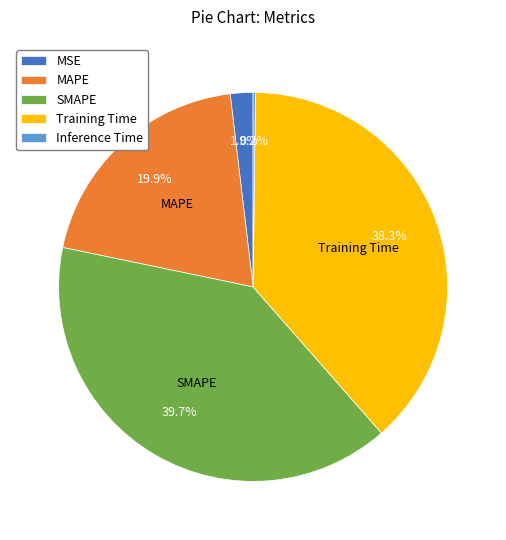

Approximately how many times larger is the value at SMAPE compared to Training Time?

1.0